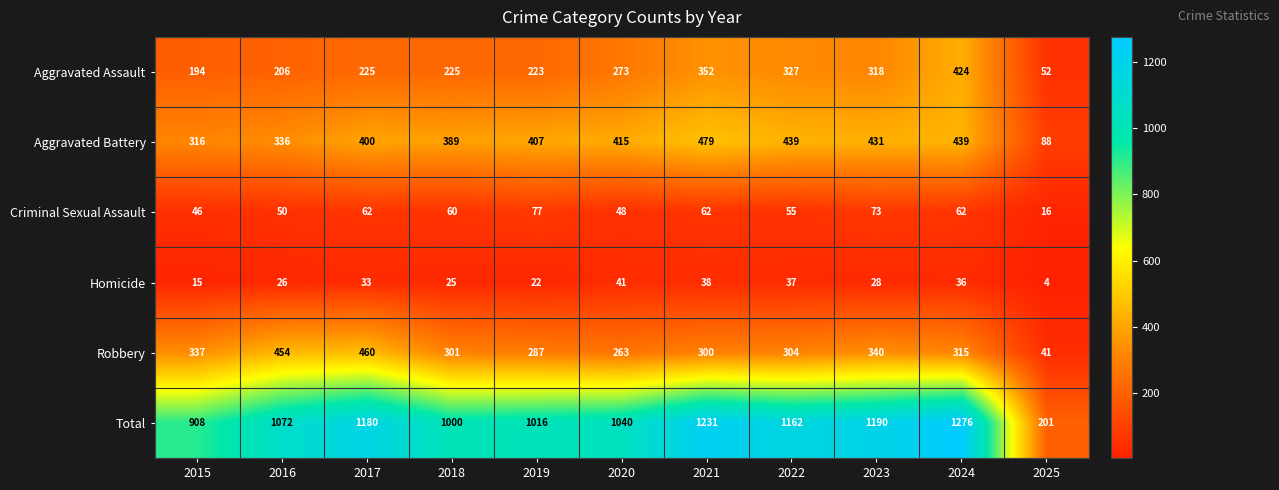

Where is Total nearest to the value 738?

2015